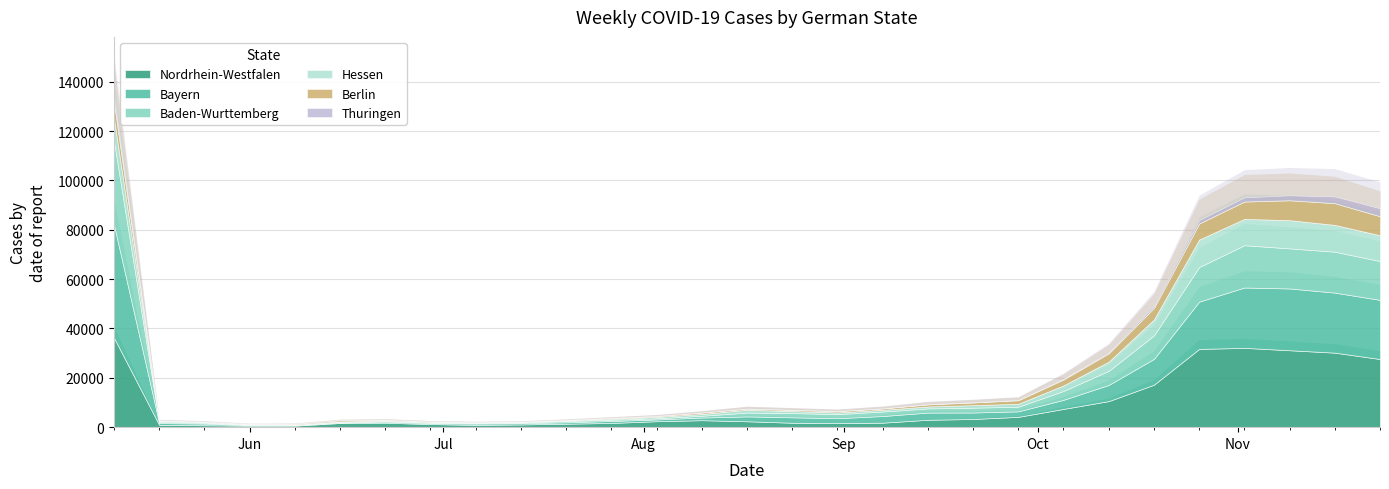

How many values in the Hessen series exceed 730?

14